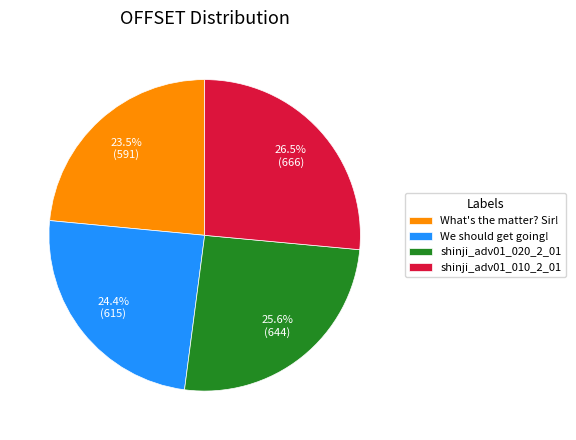

To the nearest percent, what portion does shinji_adv01_020_2_01 represent?

26%